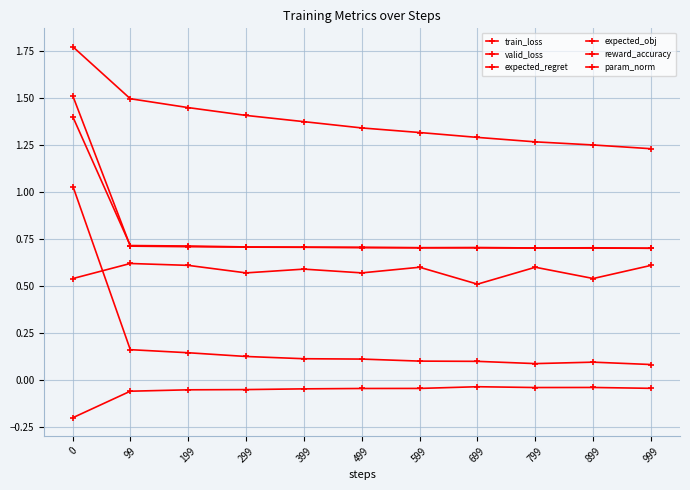

True or false: train_loss and expected_obj intersect in this chart.

False